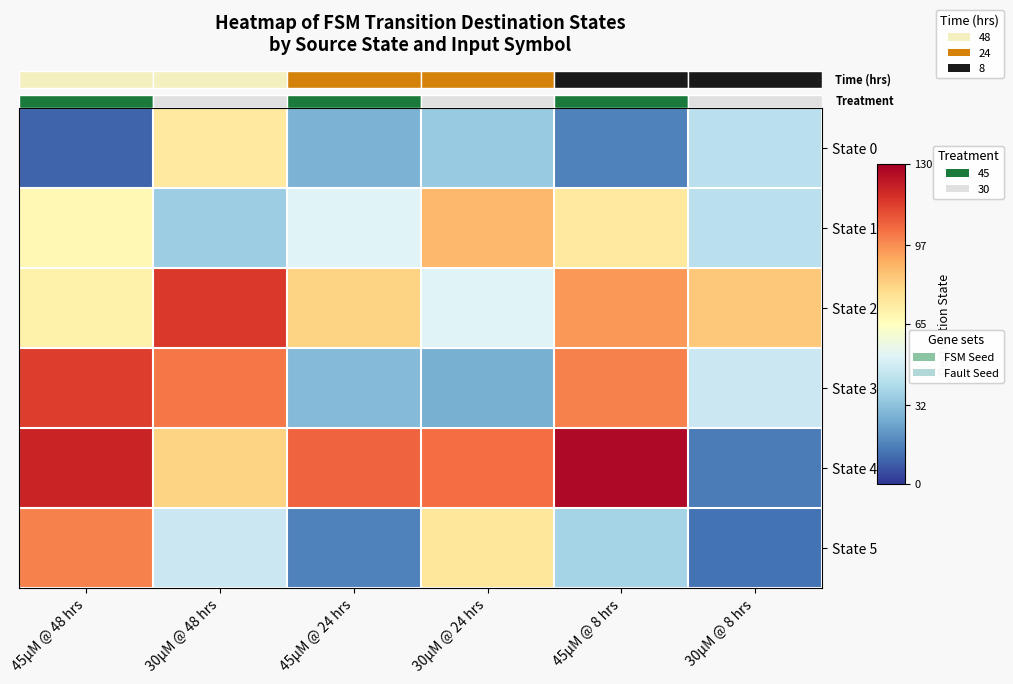

Reading left to right, what are all the values shown in this chart?

row_0: 45µM @ 48 hrs=10	30µM @ 48 hrs=74	45µM @ 24 hrs=28	30µM @ 24 hrs=35	45µM @ 8 hrs=16	30µM @ 8 hrs=43
row_1: 45µM @ 48 hrs=68	30µM @ 48 hrs=36	45µM @ 24 hrs=52	30µM @ 24 hrs=88	45µM @ 8 hrs=74	30µM @ 8 hrs=43
row_2: 45µM @ 48 hrs=71	30µM @ 48 hrs=115	45µM @ 24 hrs=81	30µM @ 24 hrs=52	45µM @ 8 hrs=95	30µM @ 8 hrs=84
row_3: 45µM @ 48 hrs=114	30µM @ 48 hrs=102	45µM @ 24 hrs=30	30µM @ 24 hrs=27	45µM @ 8 hrs=100	30µM @ 8 hrs=47
row_4: 45µM @ 48 hrs=120	30µM @ 48 hrs=81	45µM @ 24 hrs=106	30µM @ 24 hrs=104	45µM @ 8 hrs=127	30µM @ 8 hrs=15
row_5: 45µM @ 48 hrs=100	30µM @ 48 hrs=47	45µM @ 24 hrs=16	30µM @ 24 hrs=75	45µM @ 8 hrs=38	30µM @ 8 hrs=13